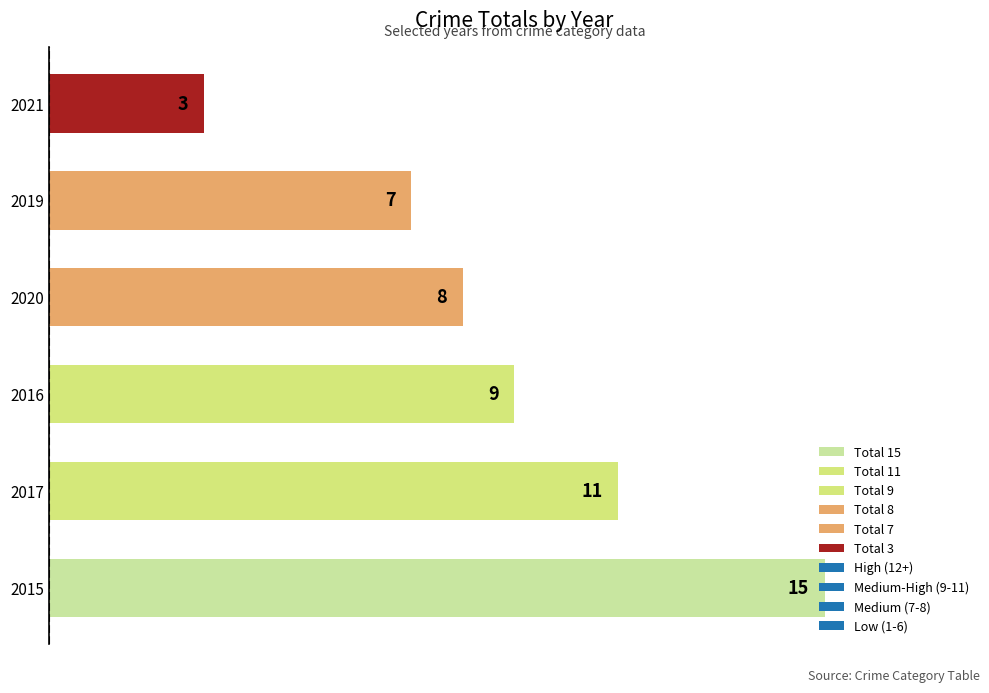

Where is the data nearest to the value 9?

2016